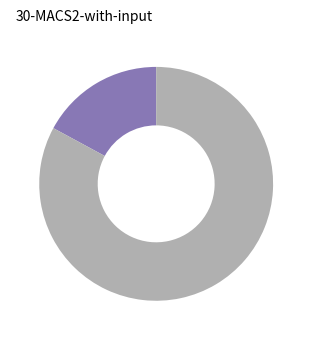

Does any single category account for the majority?

Yes